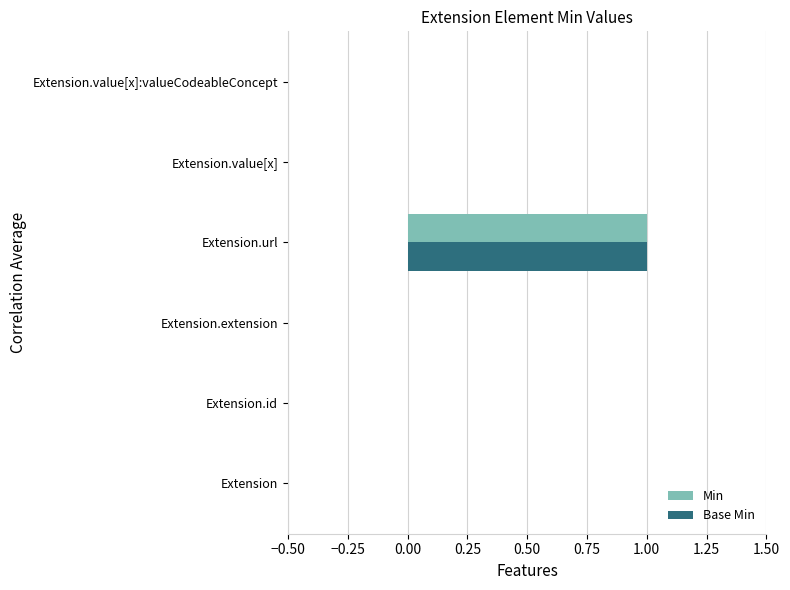

True or false: Min has a value of 0 at Extension.extension.

True